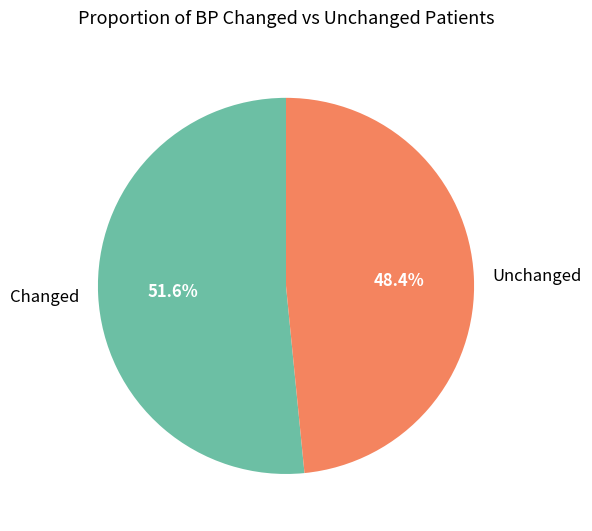

Rank the categories by value from highest to lowest.

Changed, Unchanged